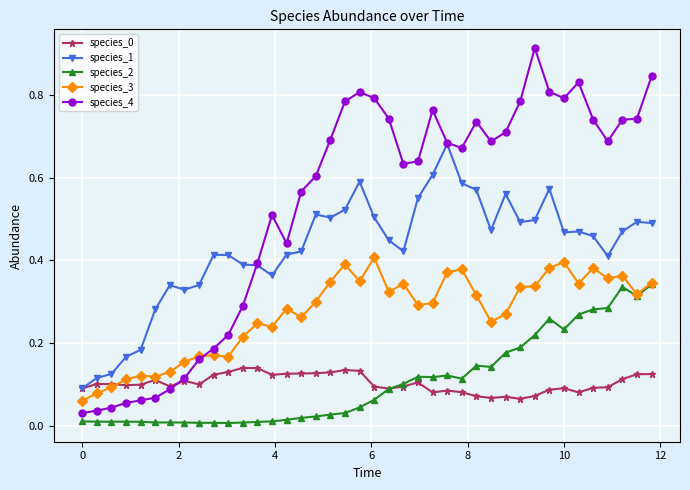

Which series has the largest range (max minus min)?

species_4